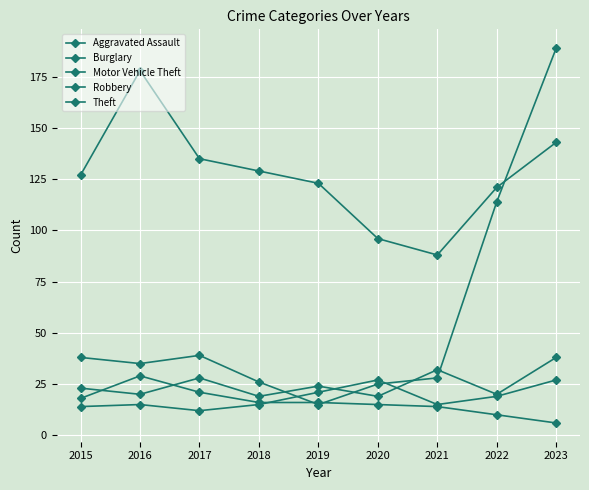

The Aggravated Assault series shows 6 at 2015. True or false?

False